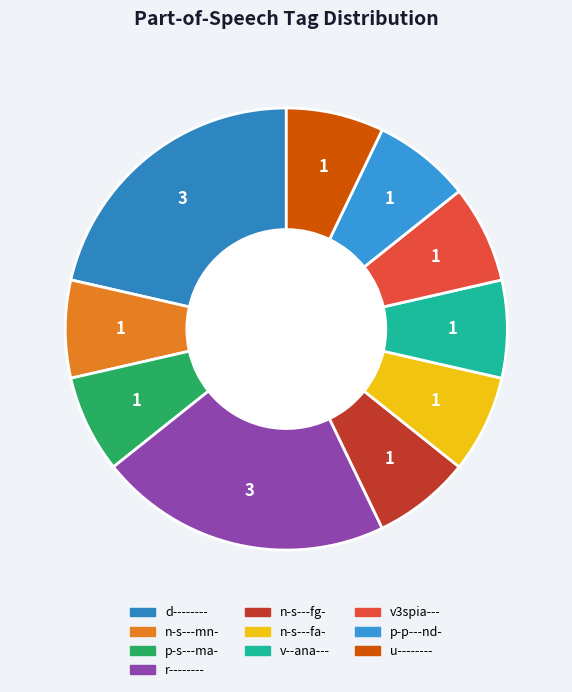

To the nearest percent, what percentage of the pie is v--ana---?

7%